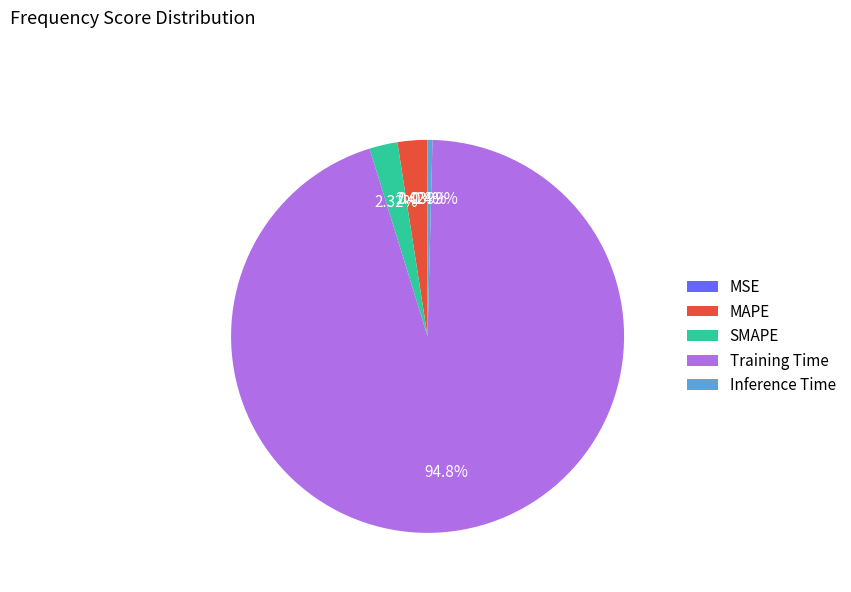

What is the largest slice in the pie chart?

Training Time